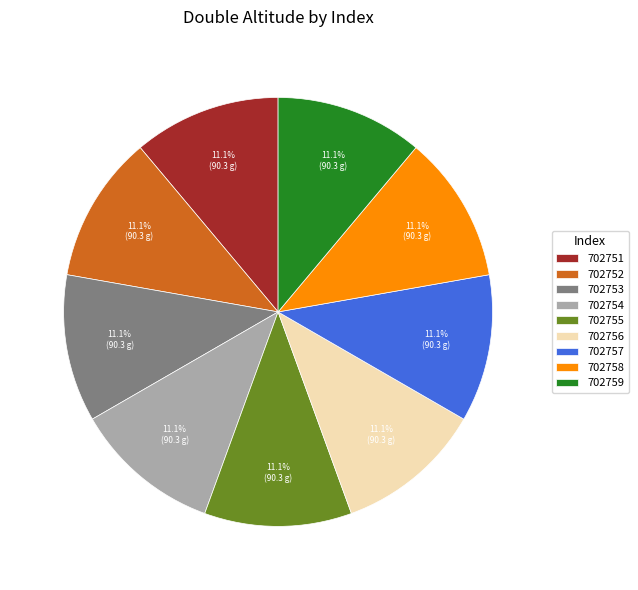

Approximately how many times larger is the value at 702757 compared to 702755?

1.0